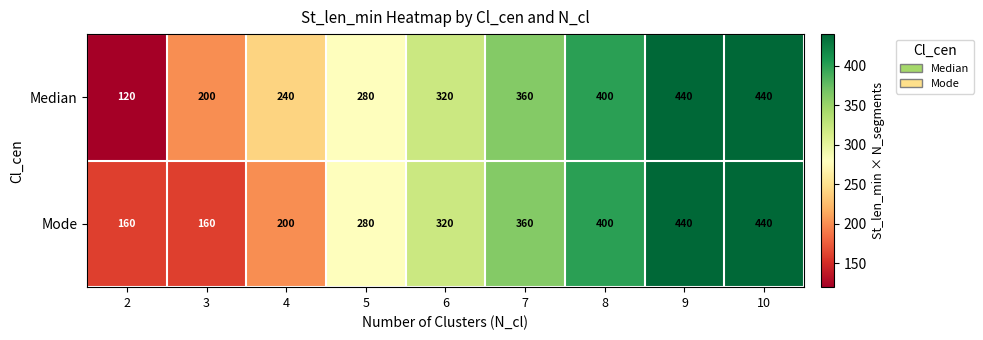

What is the total value across all series at 4?

440